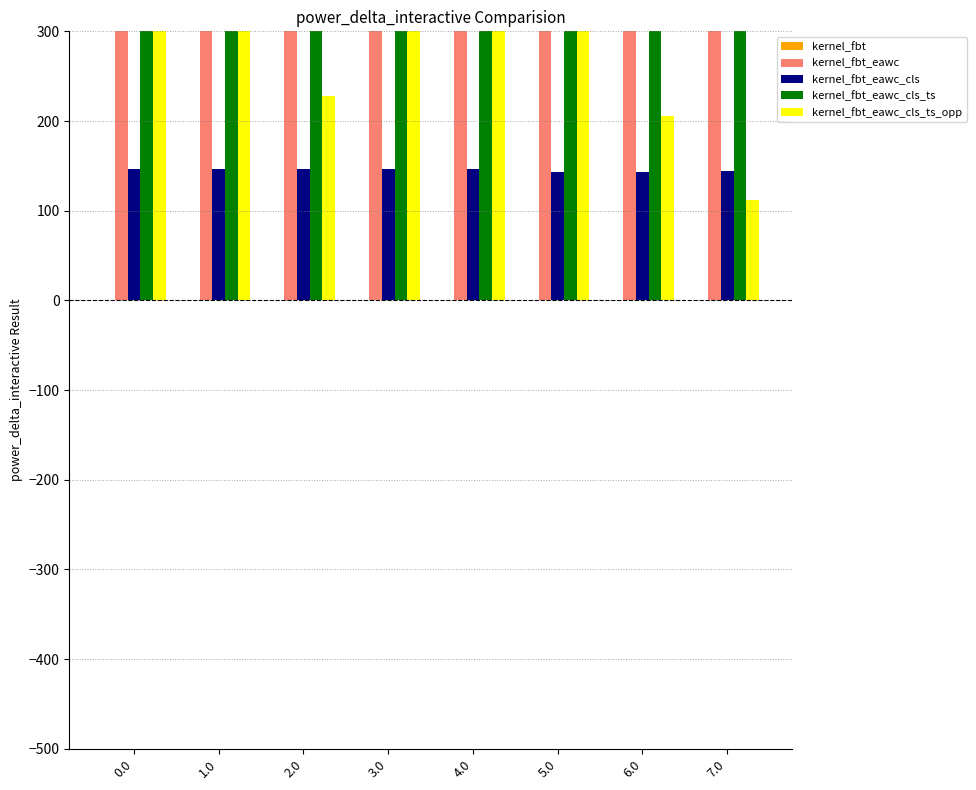

Reading left to right, extract all data points from this chart.

kernel_fbt: 0.0=0.0	1.0=0.0	2.0=0.0	3.0=0.0	4.0=0.0	5.0=0.0	6.0=0.0	7.0=0.0
kernel_fbt_eawc: 0.0=400.0	1.0=348.0	2.0=400.0	3.0=348.0	4.0=348.0	5.0=348.0	6.0=348.0	7.0=328.0
kernel_fbt_eawc_cls: 0.0=146.5	1.0=146.5	2.0=146.5	3.0=146.5	4.0=146.5	5.0=143.7	6.0=143.7	7.0=144.3
kernel_fbt_eawc_cls_ts: 0.0=400.0	1.0=301.8	2.0=400.0	3.0=348.0	4.0=348.0	5.0=348.0	6.0=348.0	7.0=328.0
kernel_fbt_eawc_cls_ts_opp: 0.0=400.0	1.0=400.0	2.0=228.4	3.0=348.0	4.0=331.7	5.0=331.7	6.0=205.8	7.0=112.4